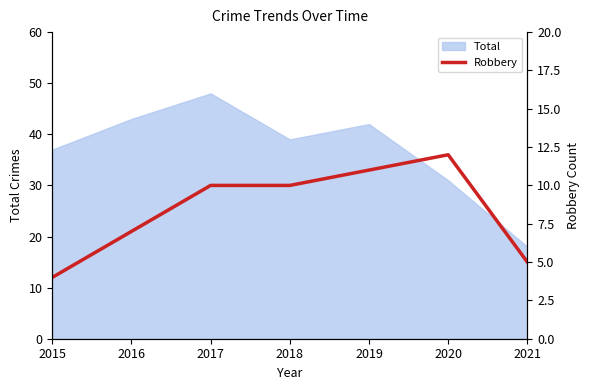

What is the maximum value for Total?

48